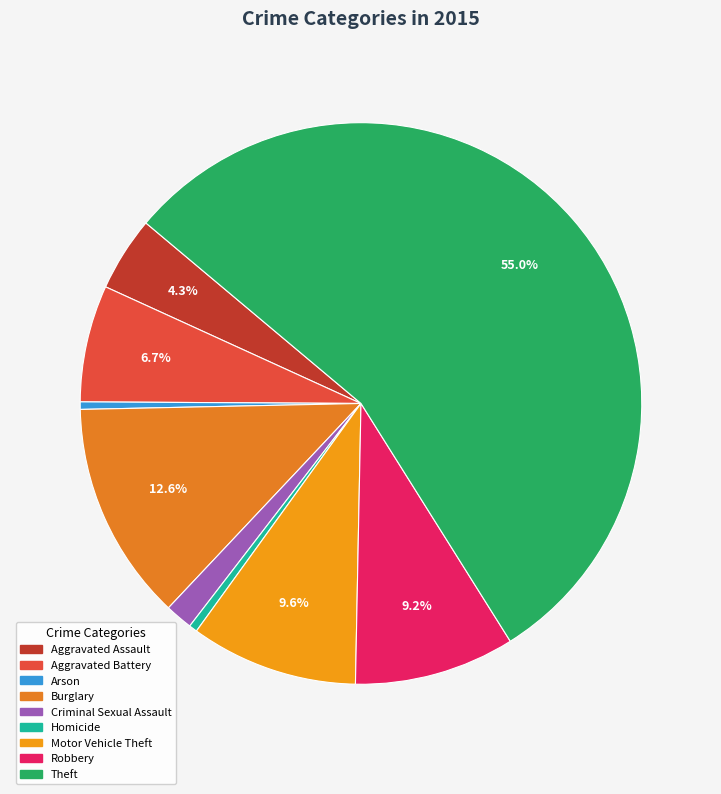

How many segments does this pie chart have?

9